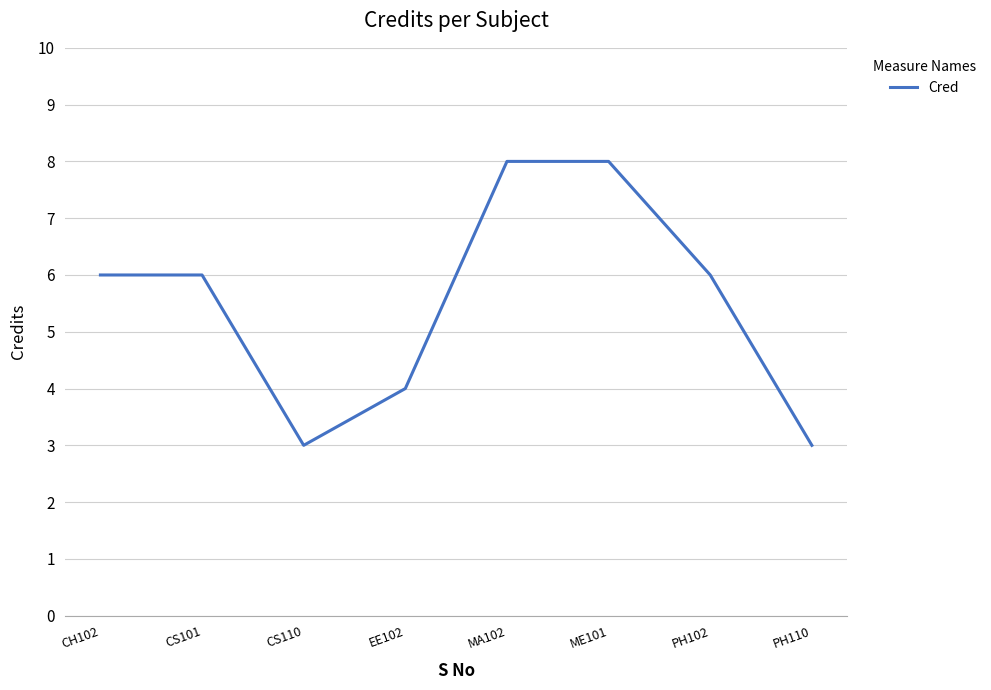

Does the chart have visible grid lines?

Yes